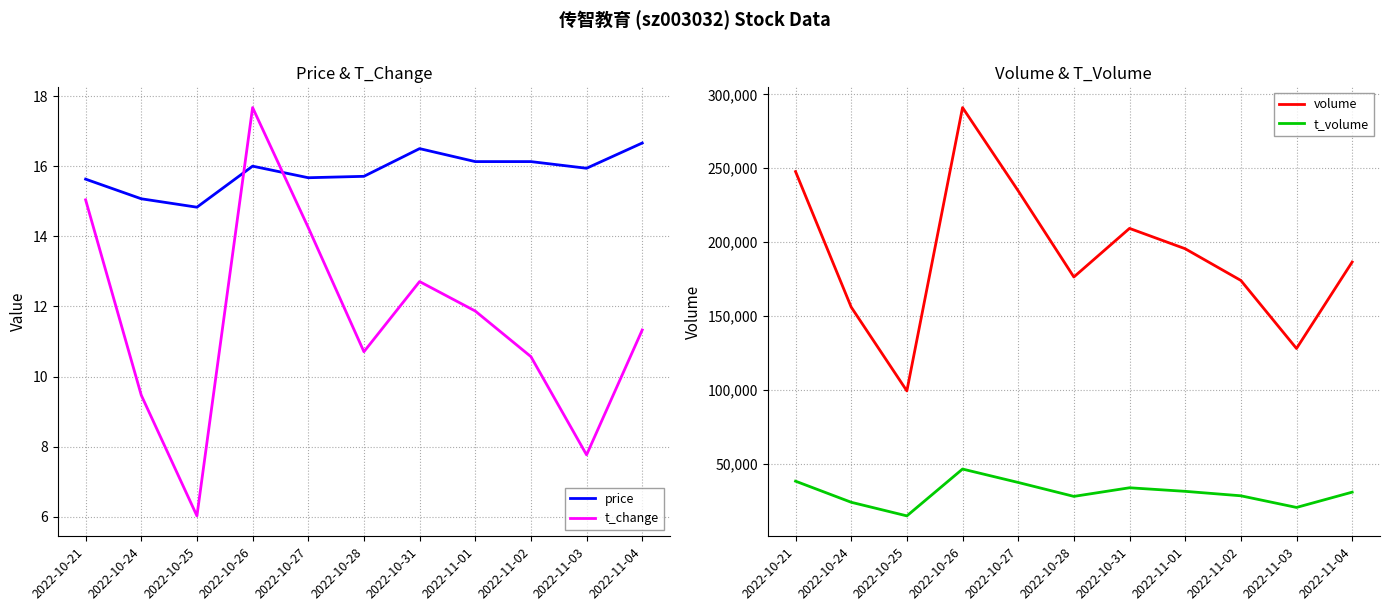

Reading left to right, extract all data points from this chart.

price: 2022-10-21=15.6	2022-10-24=15.1	2022-10-25=14.8	2022-10-26=16.0	2022-10-27=15.7	2022-10-28=15.7	2022-10-31=16.5	2022-11-01=16.1	2022-11-02=16.1	2022-11-03=15.9	2022-11-04=16.7
t_change: 2022-10-21=15.0	2022-10-24=9.5	2022-10-25=6.0	2022-10-26=17.7	2022-10-27=14.2	2022-10-28=10.7	2022-10-31=12.7	2022-11-01=11.9	2022-11-02=10.6	2022-11-03=7.8	2022-11-04=11.3
volume: 2022-10-21=247708.0	2022-10-24=155985.0	2022-10-25=99276.0	2022-10-26=291026.0	2022-10-27=234673.0	2022-10-28=176370.0	2022-10-31=209263.0	2022-11-01=195492.0	2022-11-02=174041.0	2022-11-03=127974.0	2022-11-04=186513.0
t_volume: 2022-10-21=38189.0	2022-10-24=23914.0	2022-10-25=14695.0	2022-10-26=46389.0	2022-10-27=37314.0	2022-10-28=27890.0	2022-10-31=33724.0	2022-11-01=31310.0	2022-11-02=28293.0	2022-11-03=20411.0	2022-11-04=30756.0